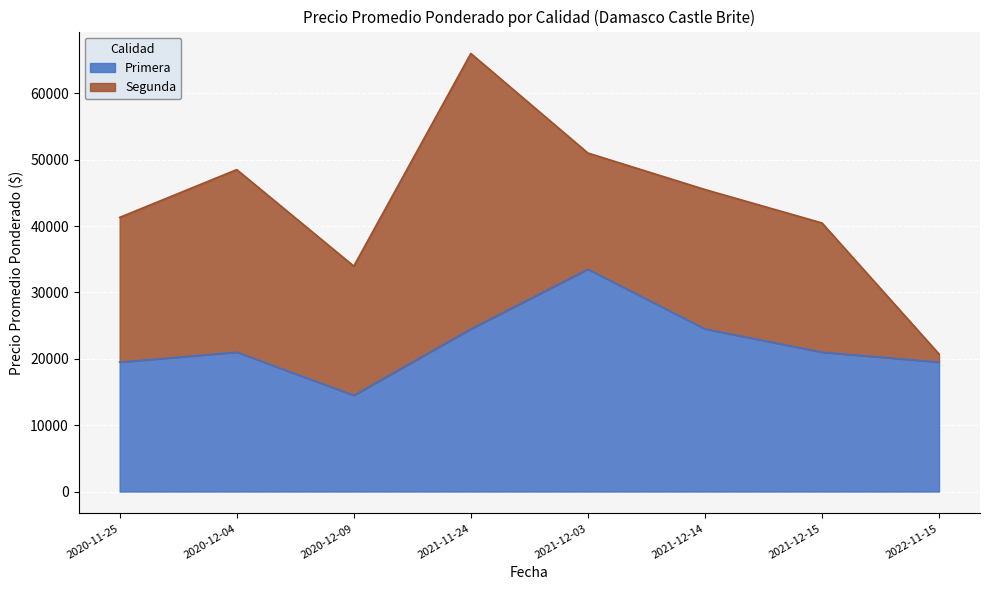

What is the difference between the maximum and minimum values in the Primera series?

19000